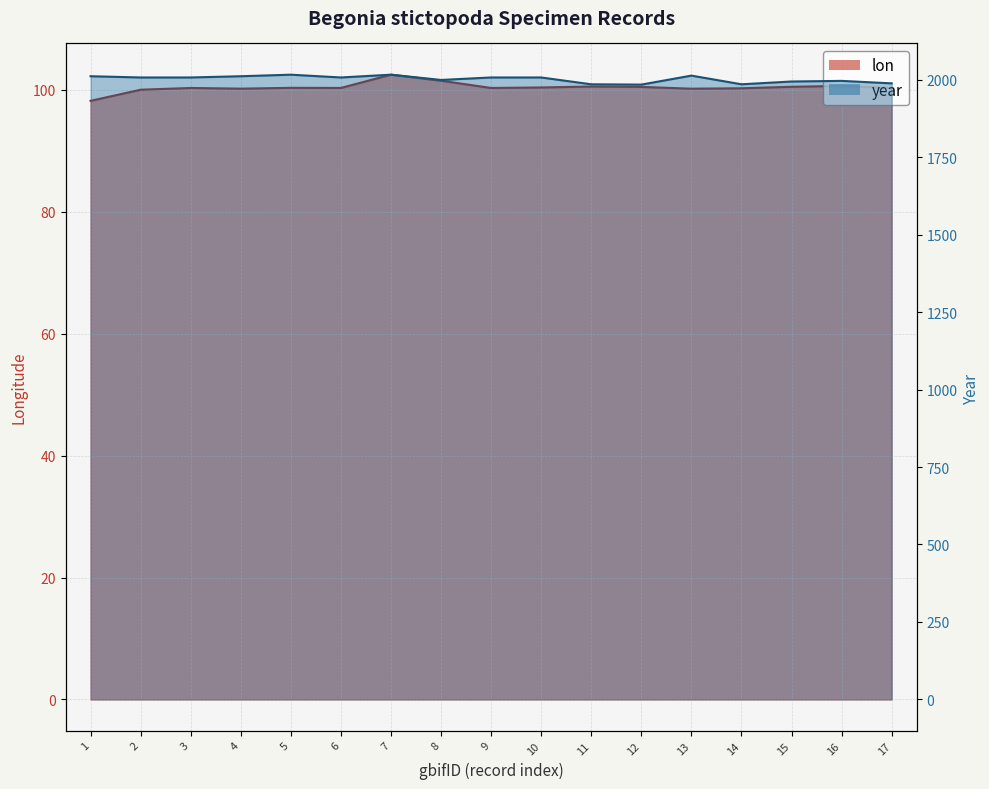

Which series has the largest range (max minus min)?

year